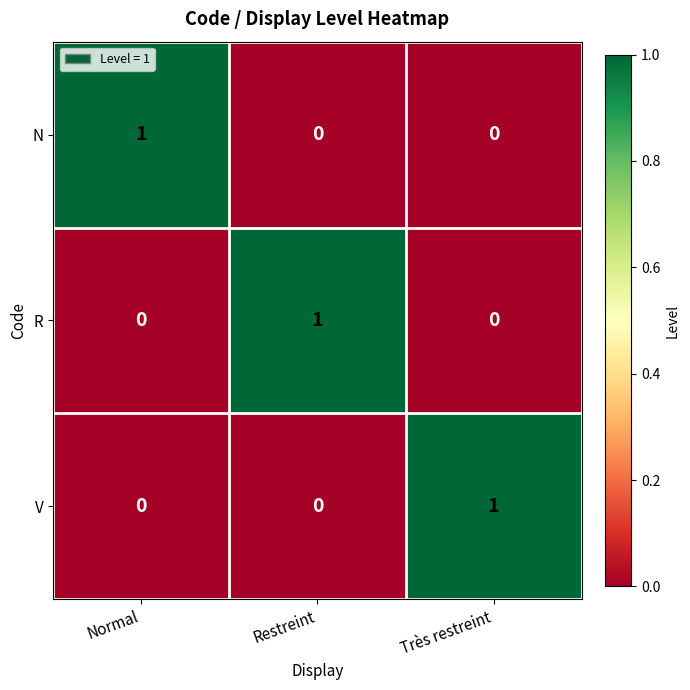

How many R values are between 0 and 1?

3